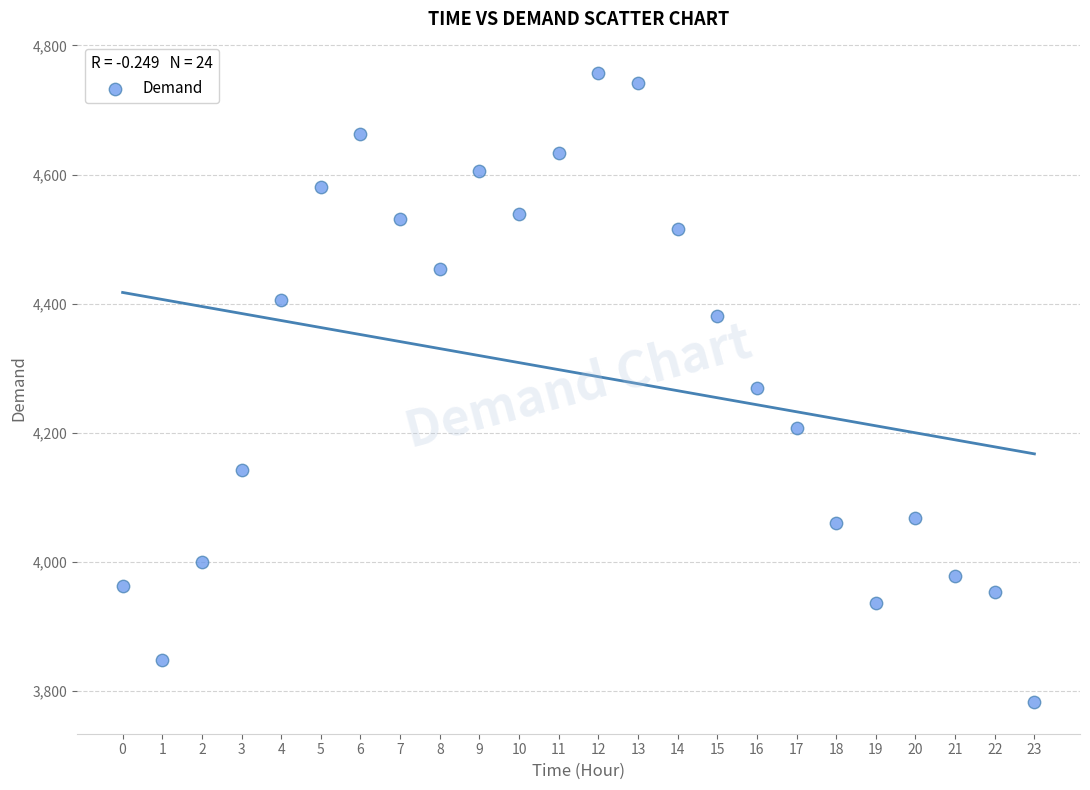

What is the range of Y values (max minus min)?

974